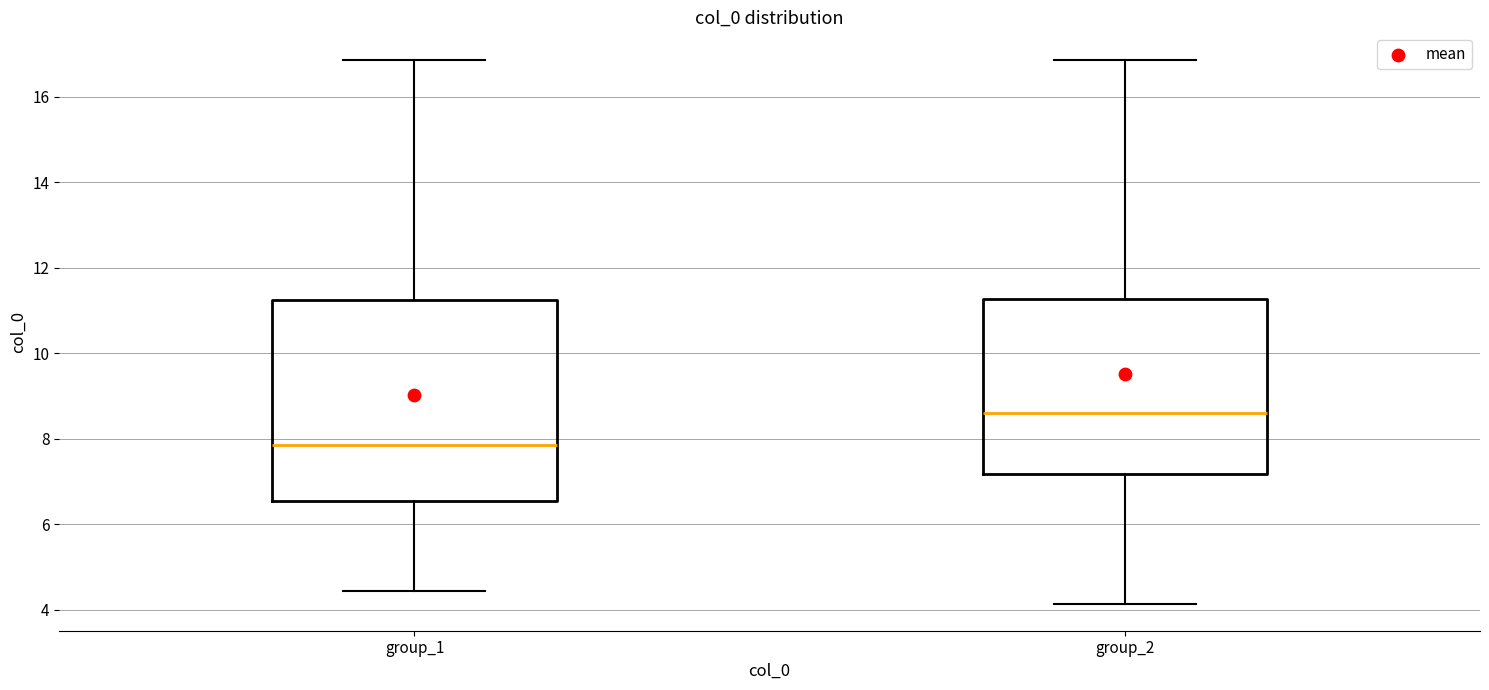

Which box has the lowest median line?

group_1